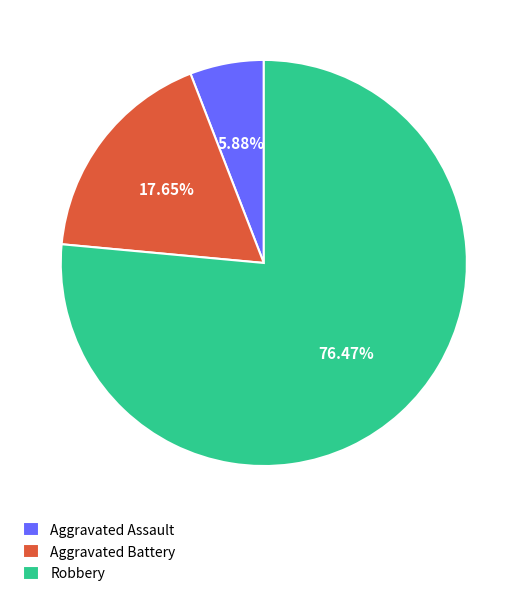

To the nearest percent, what is the difference between the largest and smallest slice percentages?

71%